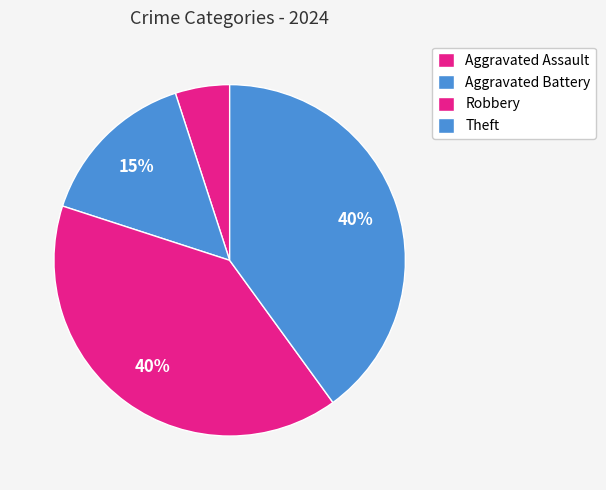

Count the number of slices in the pie.

4